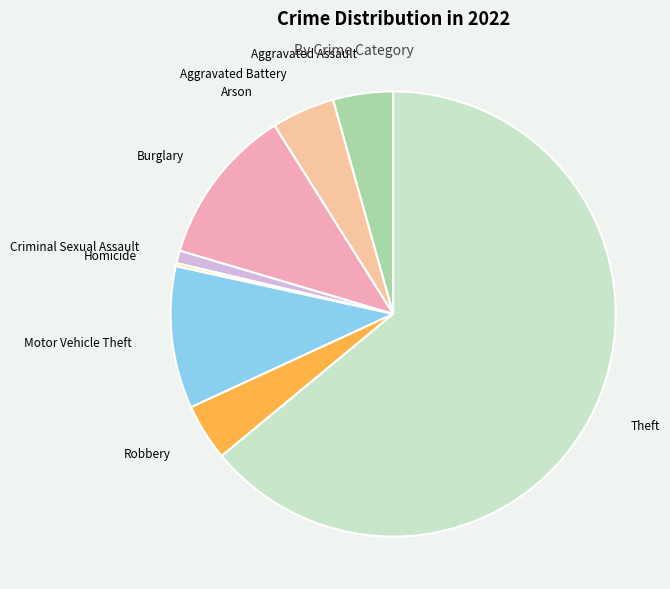

Do Aggravated Assault and Aggravated Battery together represent more than half of the pie?

No